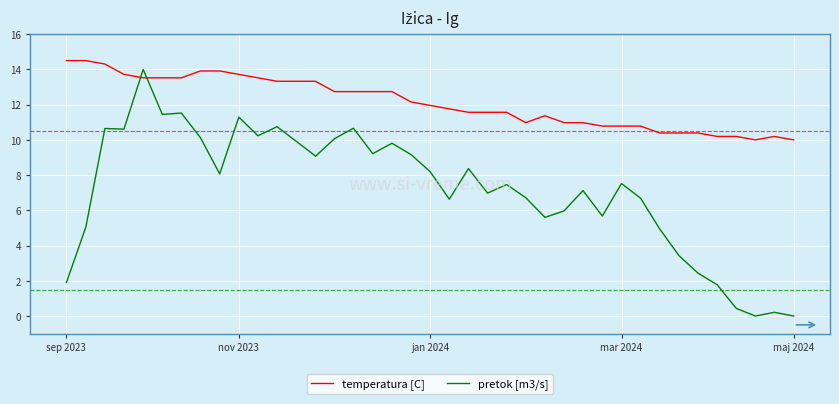

What is the difference between the maximum and minimum values in the pretok [m3/s] series?

14.0